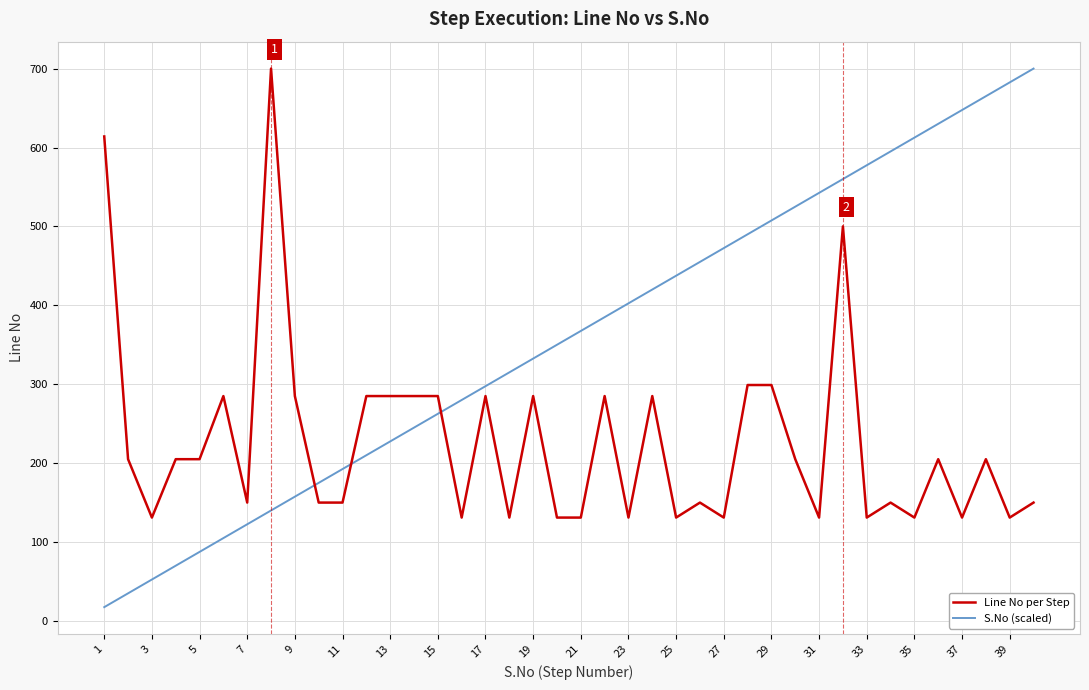

What is the smallest value displayed?

17.5